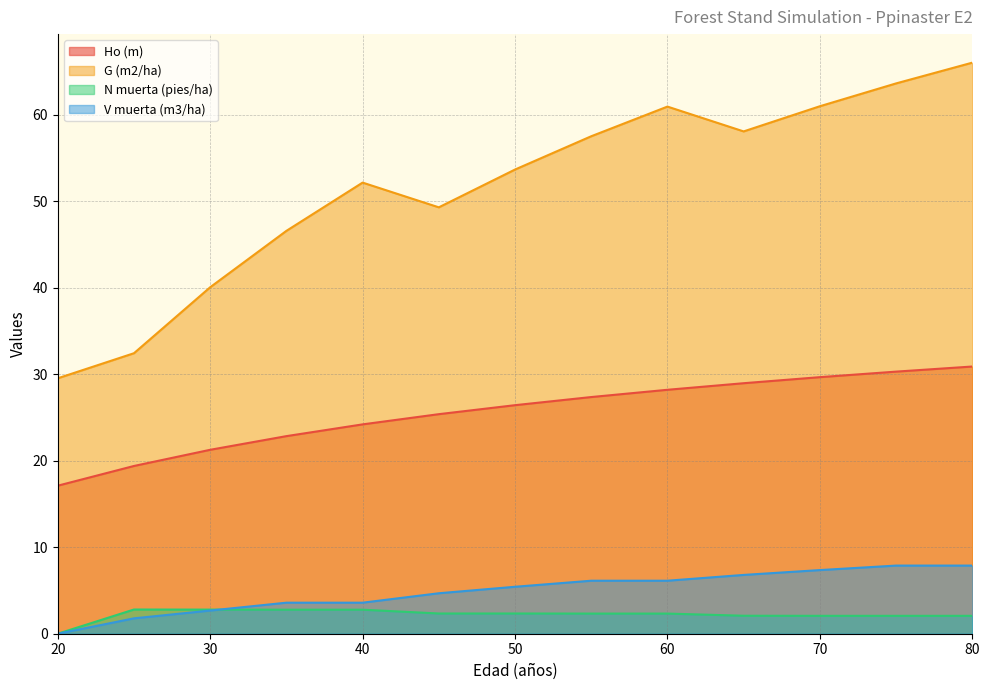

Where do N muerta (pies/ha) and V muerta (m3/ha) first cross each other?

30 and 35